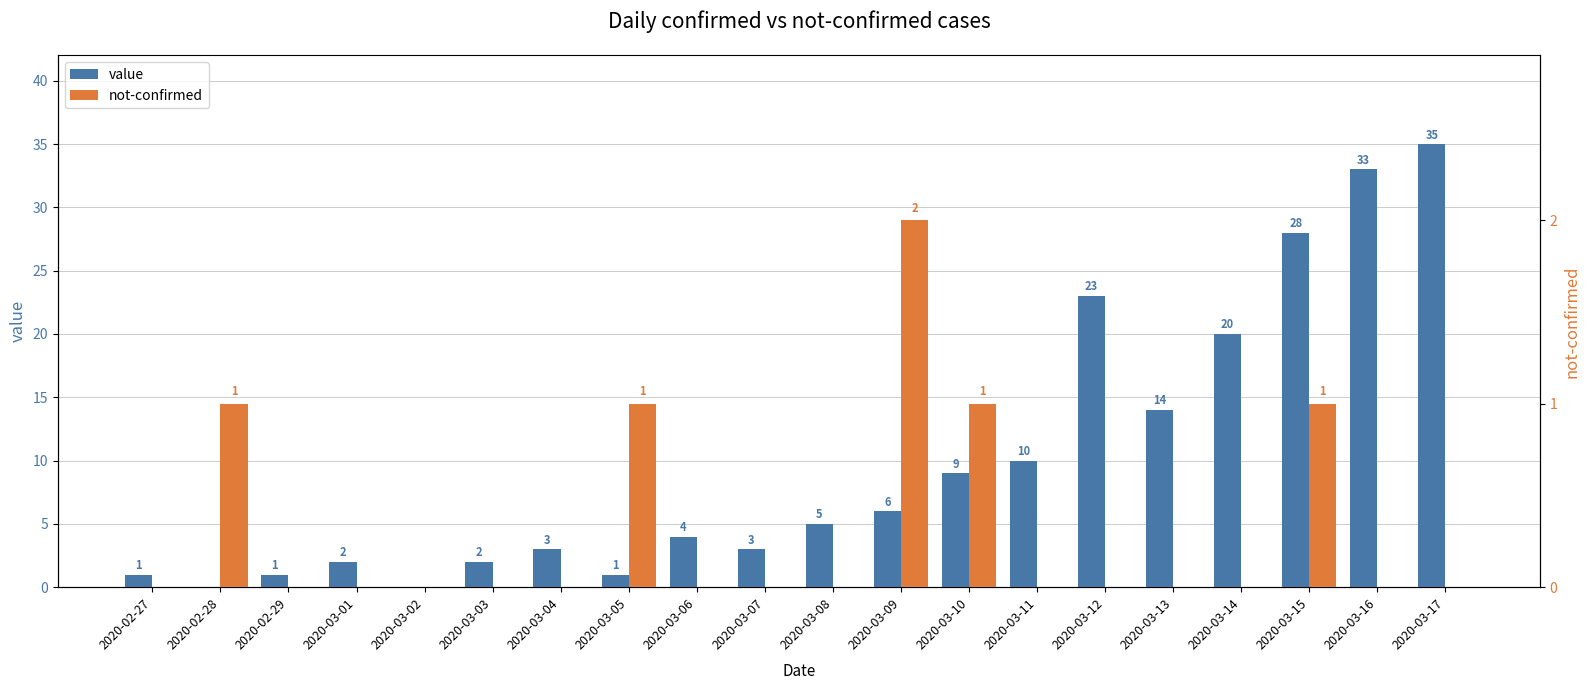

What is the average value of the value series?

10